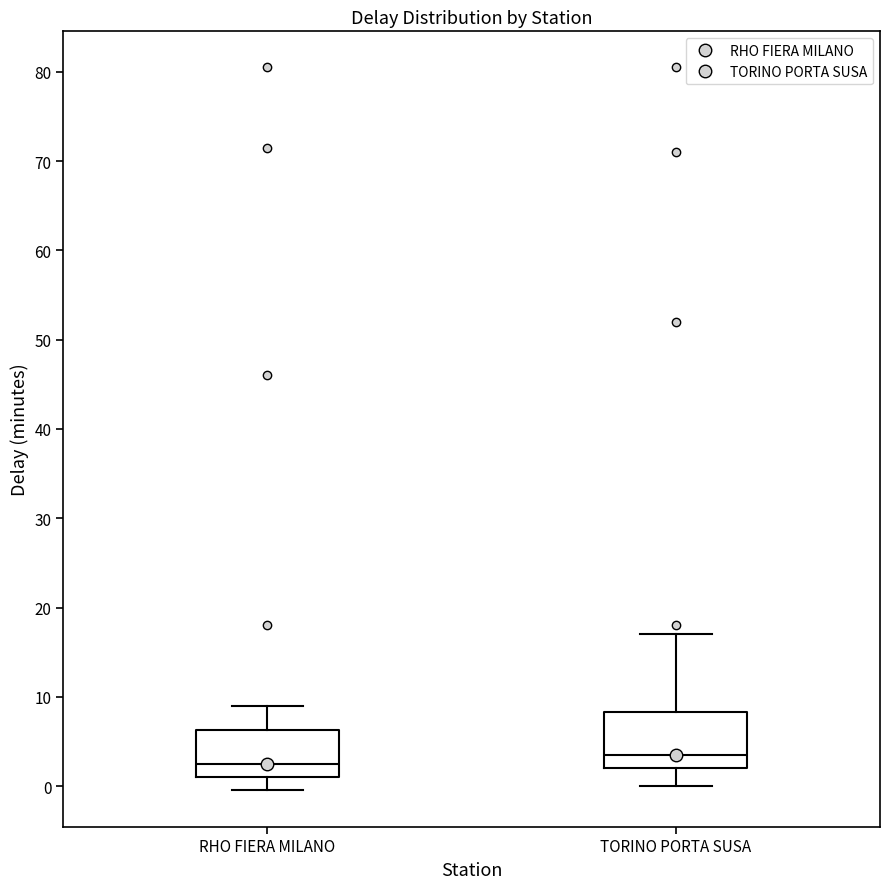

Reading left to right, transcribe this box plot: for each box, give where its median line is, the range the box spans, and where its two whiskers end, as read against the y-axis. The values are not printed on the chart, so give them approximately, as read against the axis.

RHO FIERA MILANO: median 3, box 1 to 6, whiskers 0 to 9
TORINO PORTA SUSA: median 4, box 2 to 8, whiskers 0 to 17